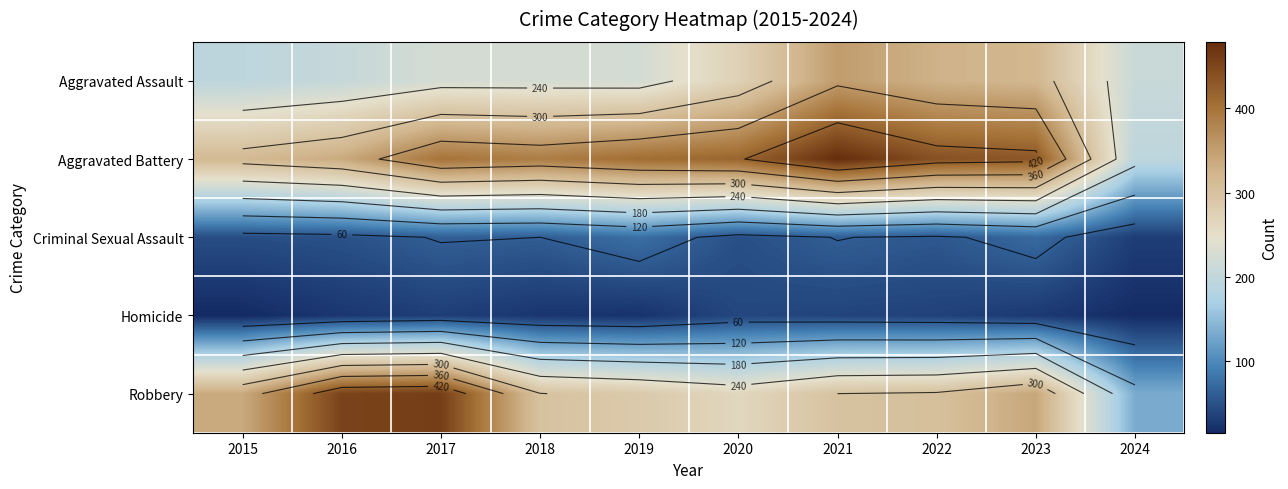

At which label does Aggravated Assault first exceed 225?

2020